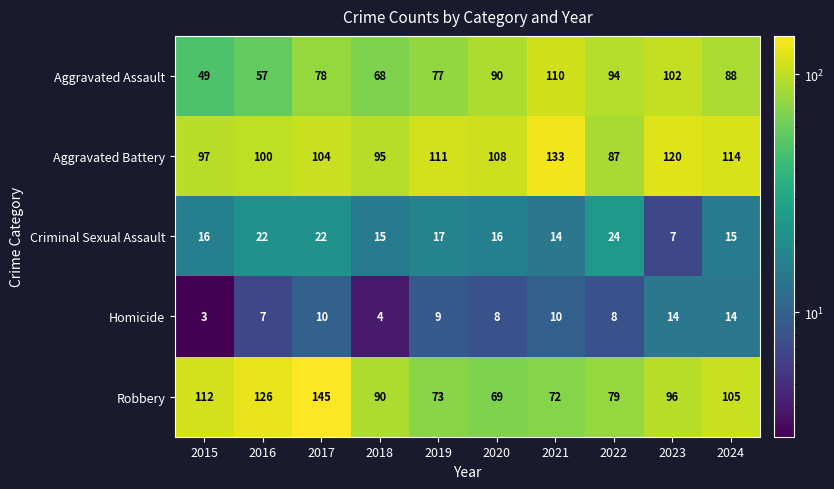

What is the spread (max minus min) of values at 2017?

135